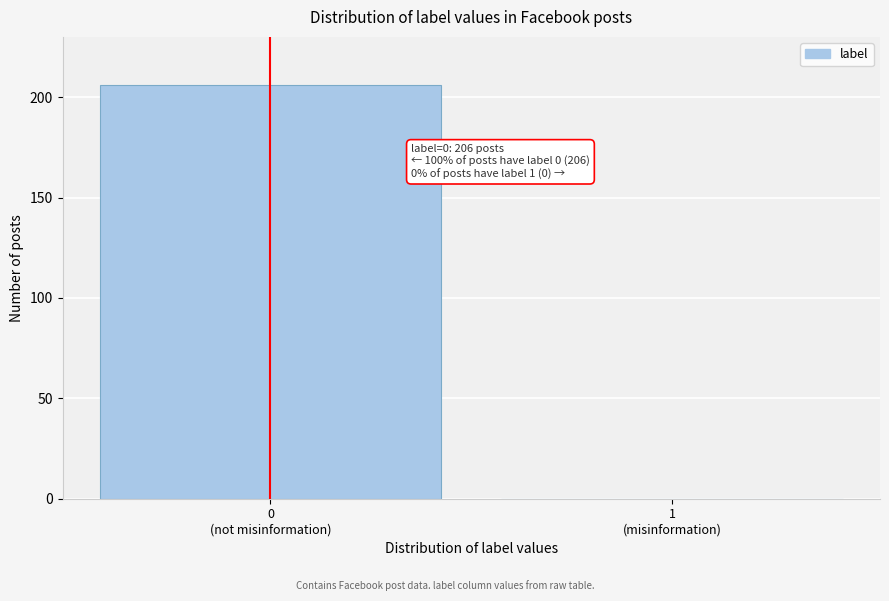

What is the sum of all values?

206